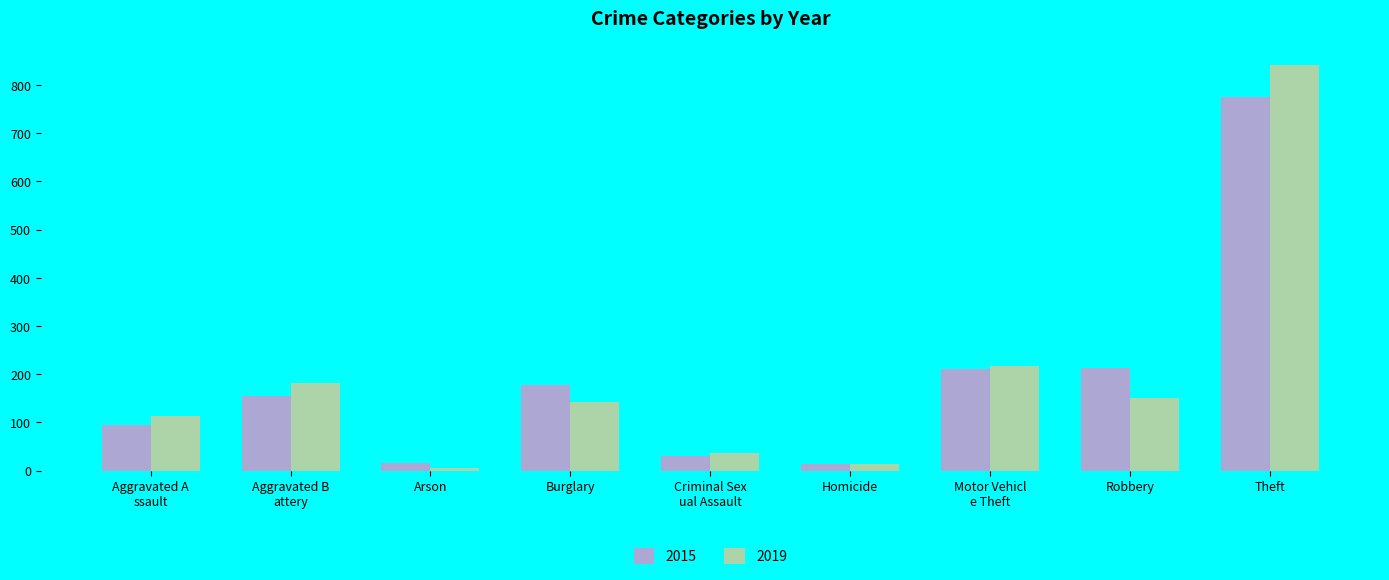

At which label is 2019 closest to 423?

Motor Vehicl
e Theft